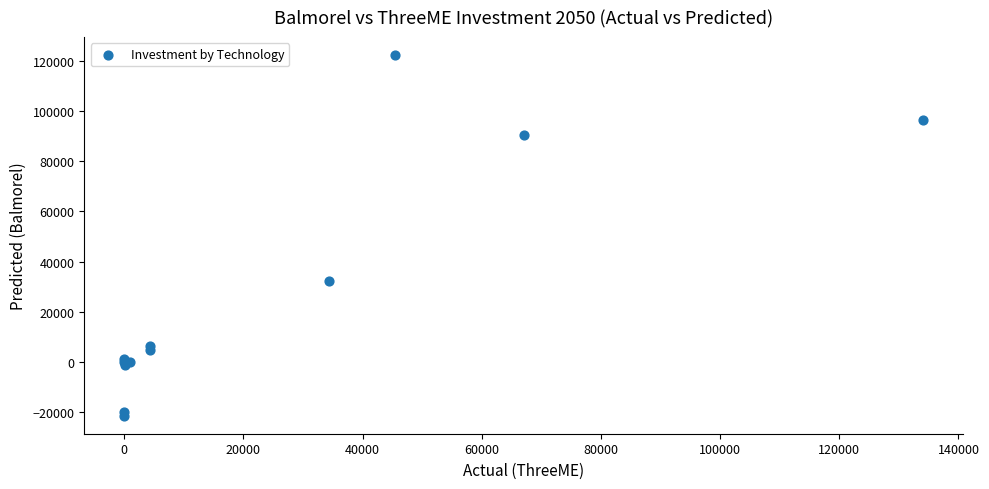

What Y value in the scatter plot is closest to 50419?

32210.9